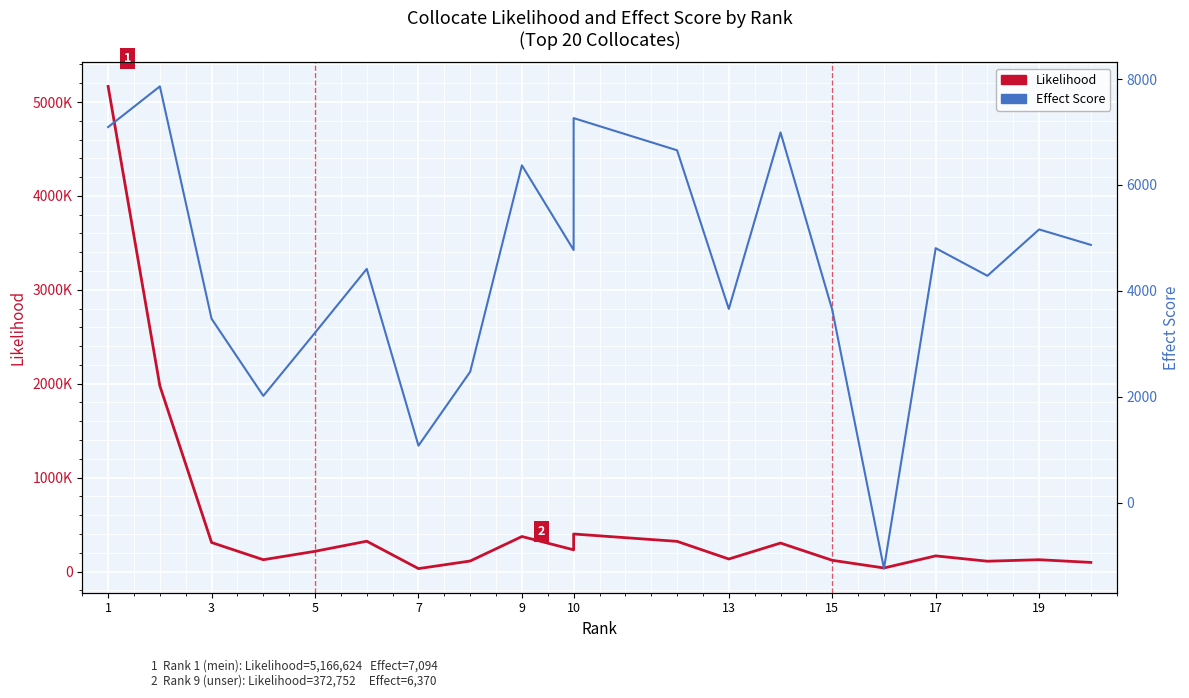

What is the average value of the Likelihood series?

533673